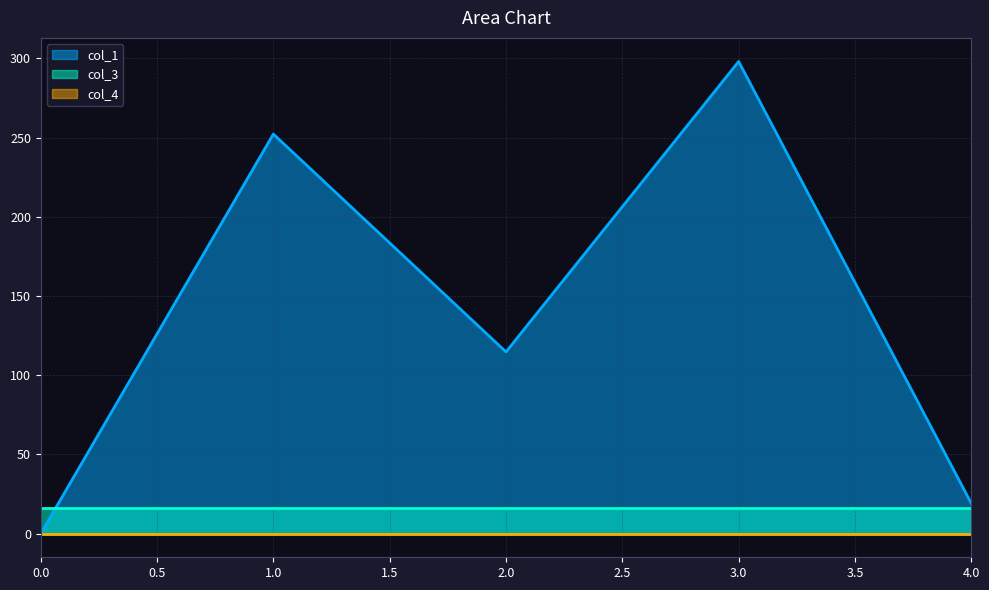

Between 0 and 1, which is larger?

1